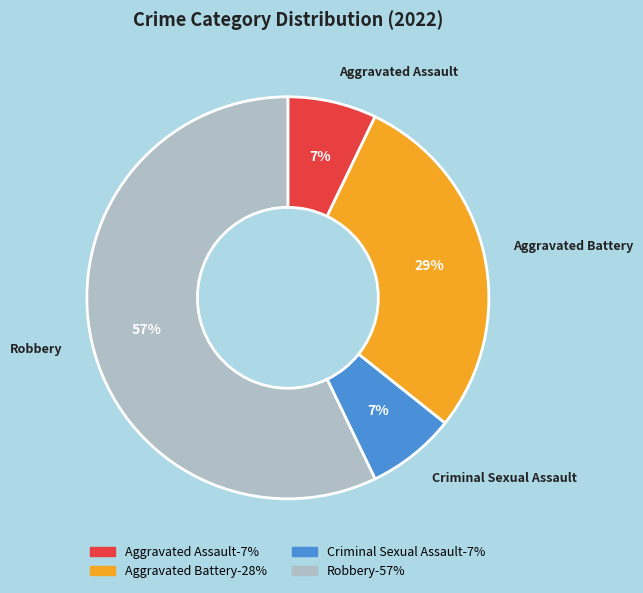

Which category has the biggest portion of the pie?

Robbery